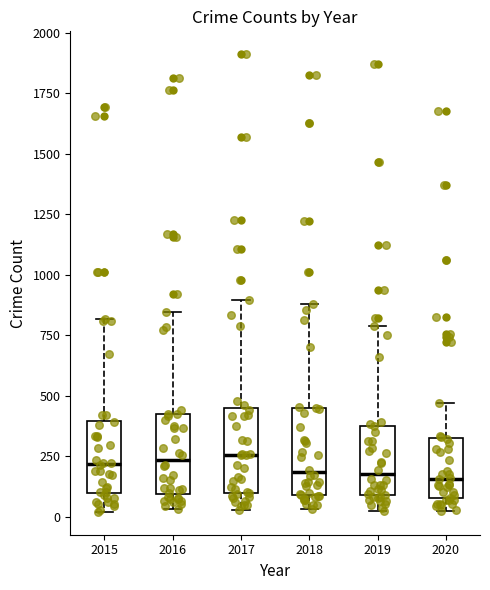

Where is the upper edge of the box at x = 2019 on the y-axis? The values are not printed on the chart, so give them approximately, as read against the axis.

400